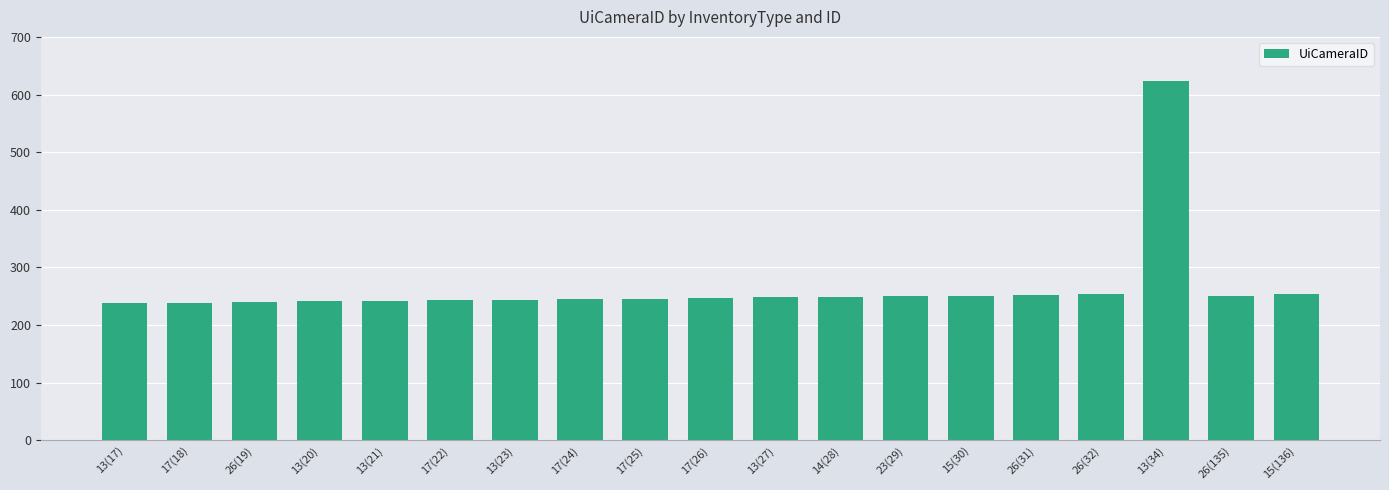

What is the difference between the maximum and minimum values?

386